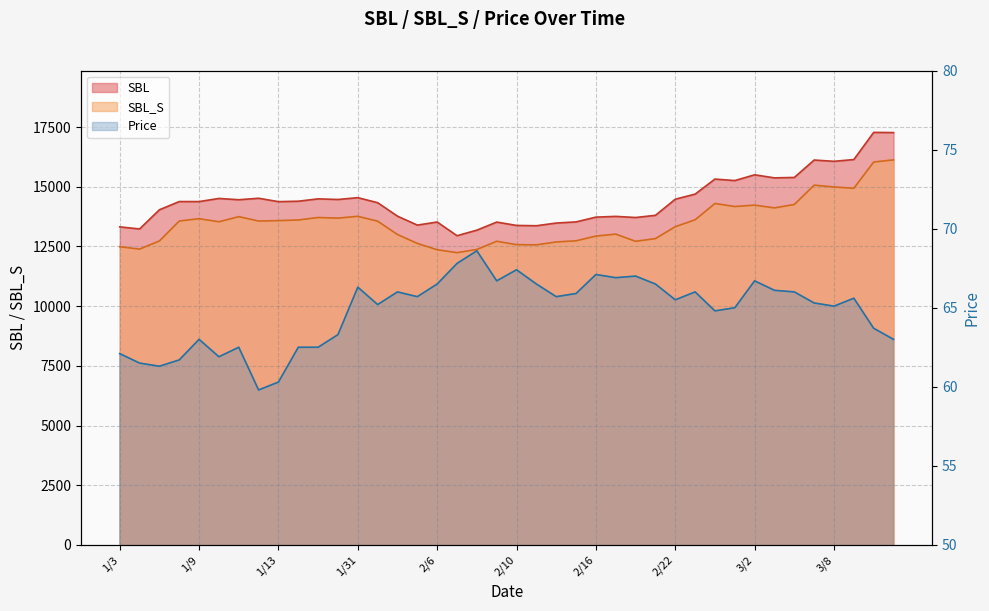

Which category has the lowest value across all series?

1/12